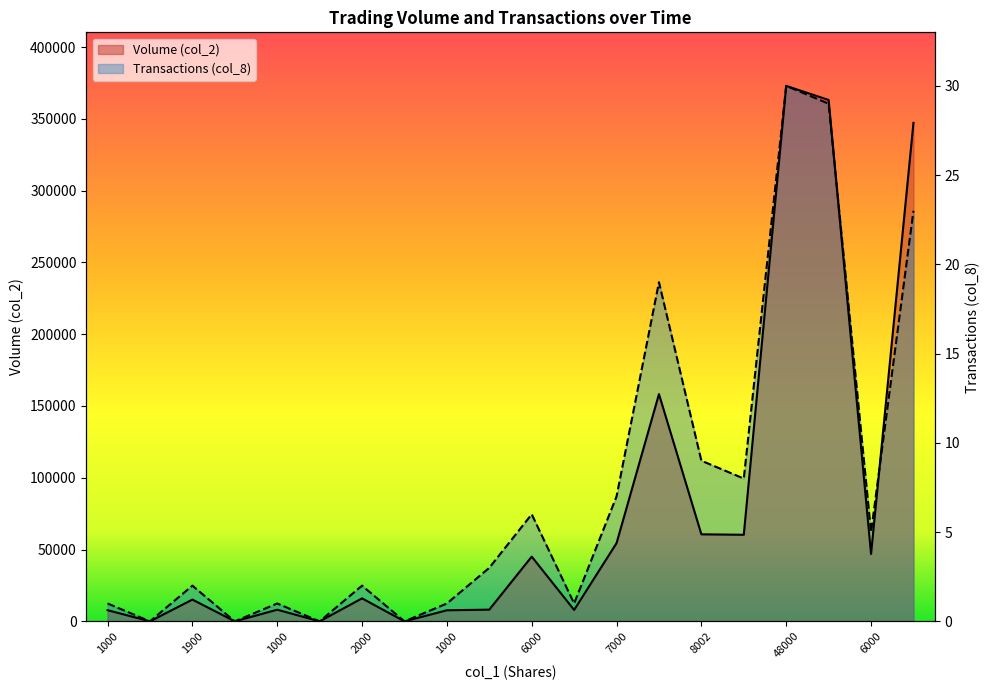

The Volume (col_2) series shows 165424 at 45000. True or false?

False